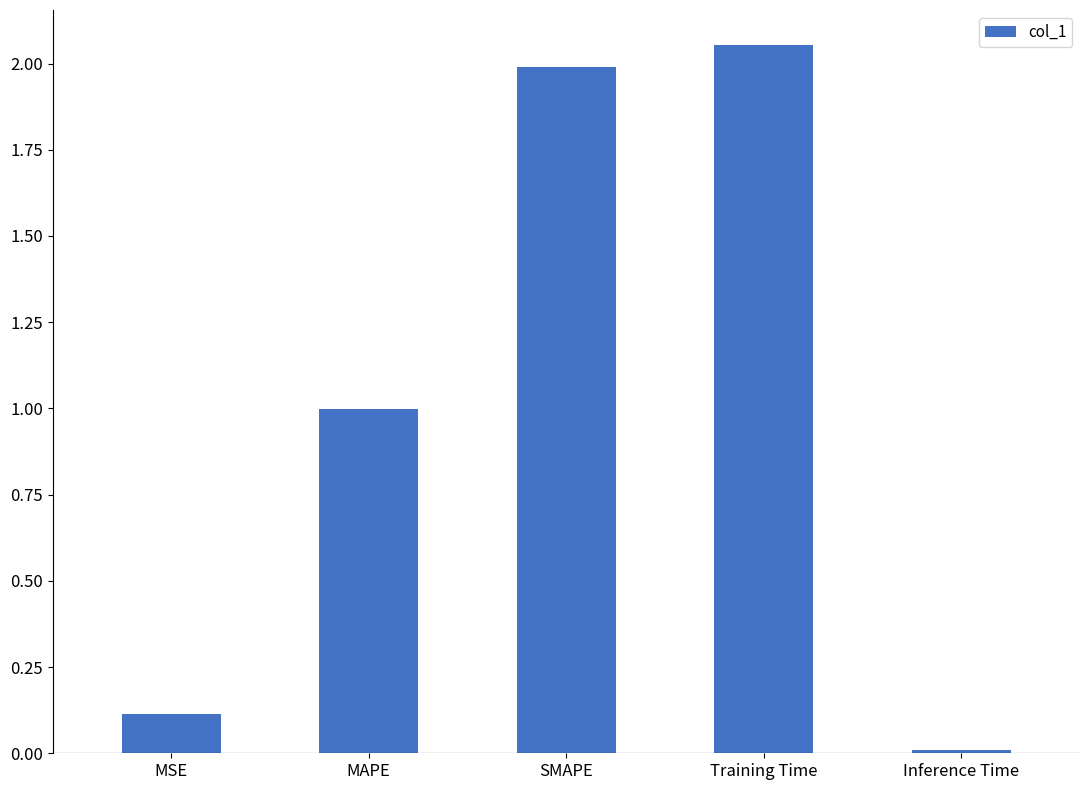

Where is the data nearest to the value 1?

MAPE